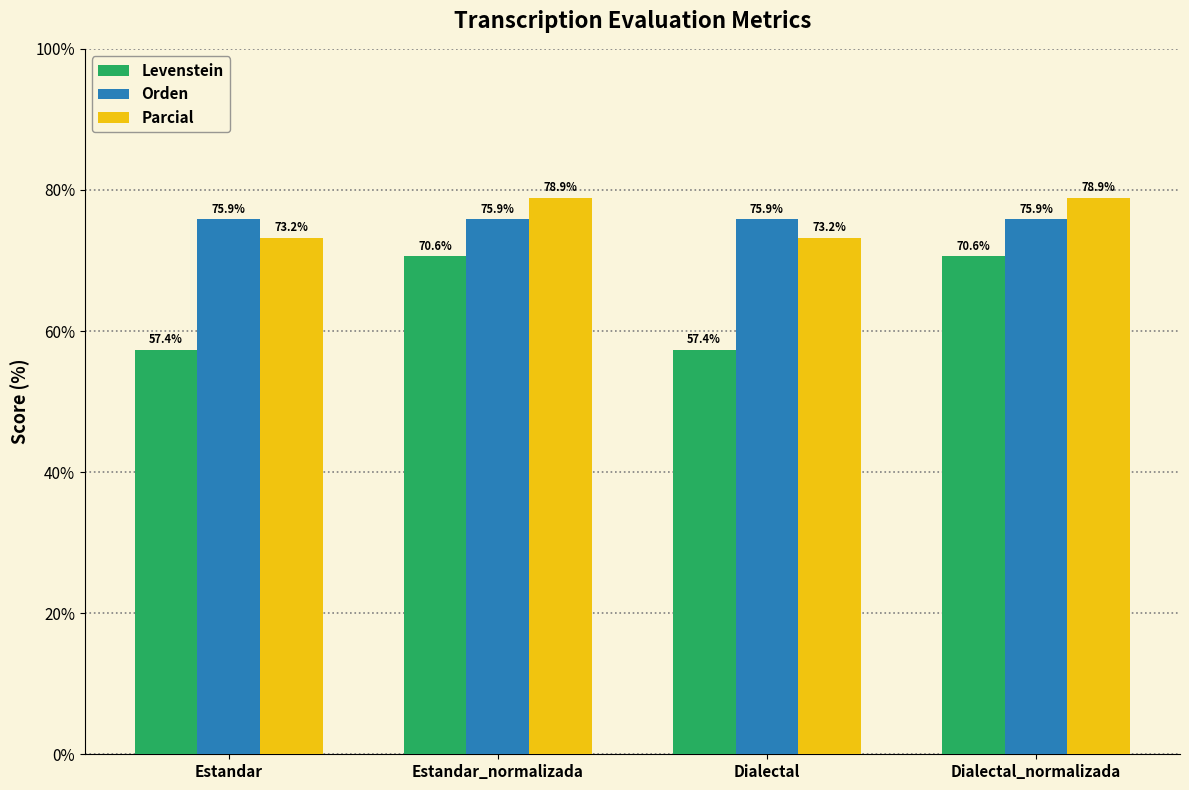

How many groups of bars are there?

4